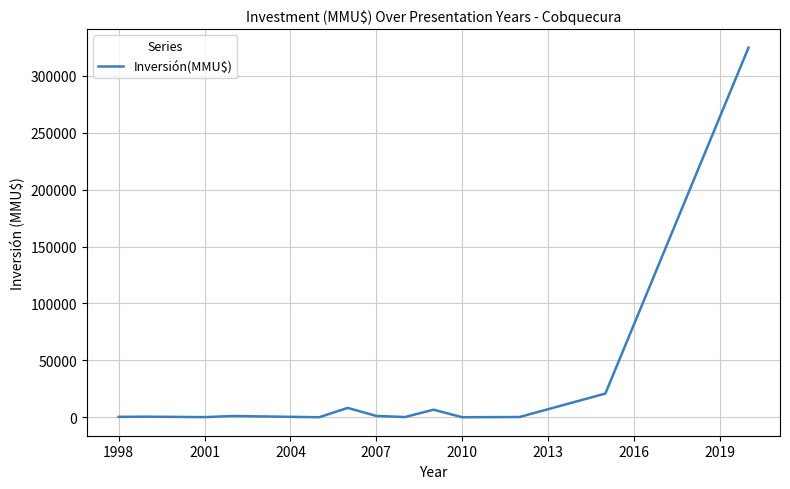

What is the difference between the maximum and minimum values?

324917